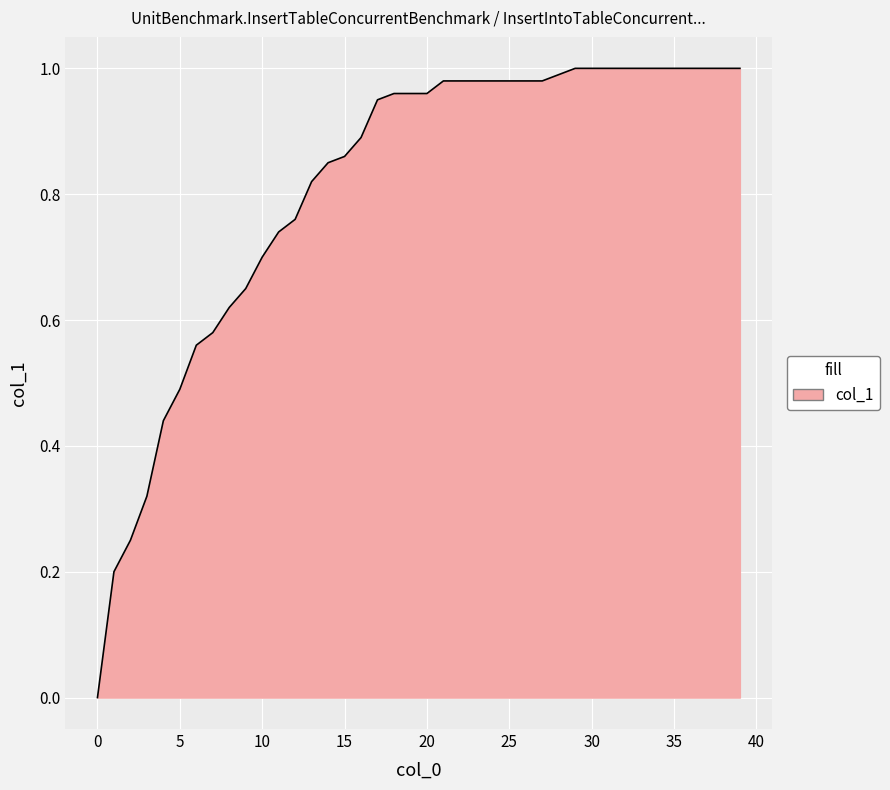

Does the chart have visible grid lines?

Yes